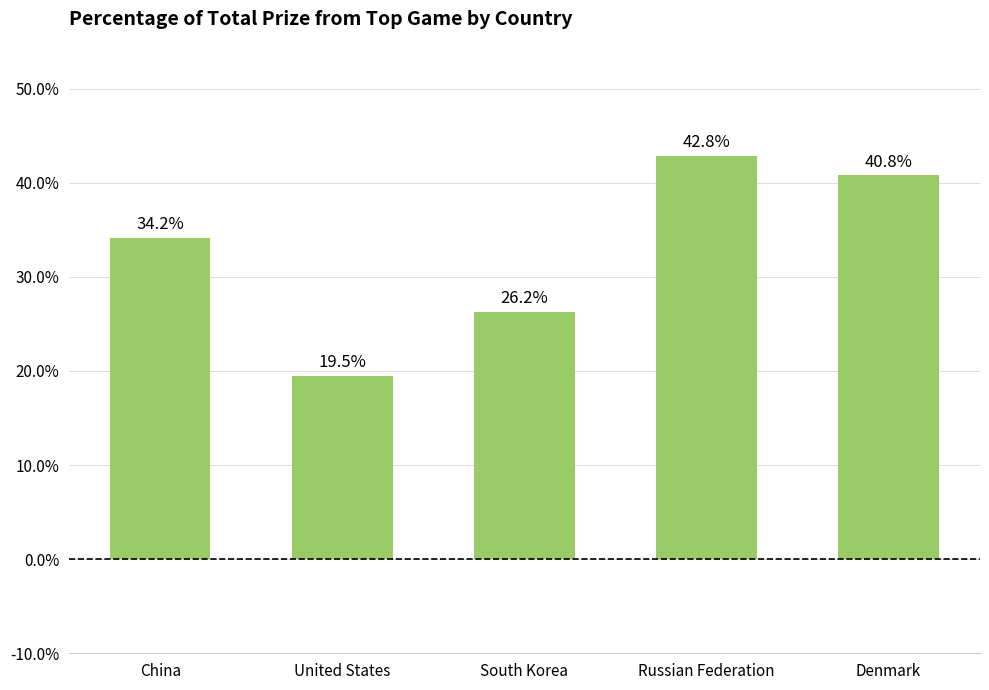

How many categories are shown in the chart?

5